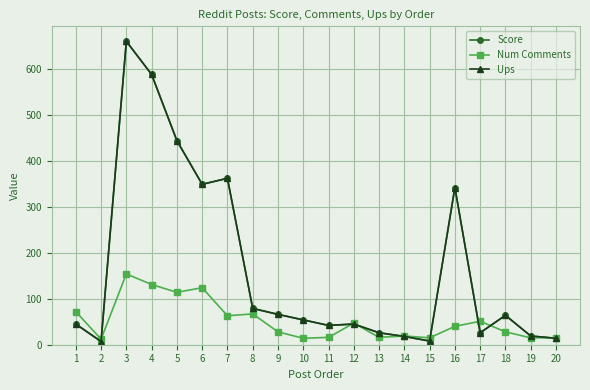

Reading right to left, list all the values displayed in this chart.

Score: 14	19	64	26	342	8	18	26	45	42	54	66	79	362	349	444	588	660	7	45
Num Comments: 15	15	28	51	40	15	19	16	47	16	14	28	67	63	124	114	131	154	12	72
Ups: 14	19	64	26	342	8	18	26	45	42	54	66	79	362	349	444	588	660	7	45